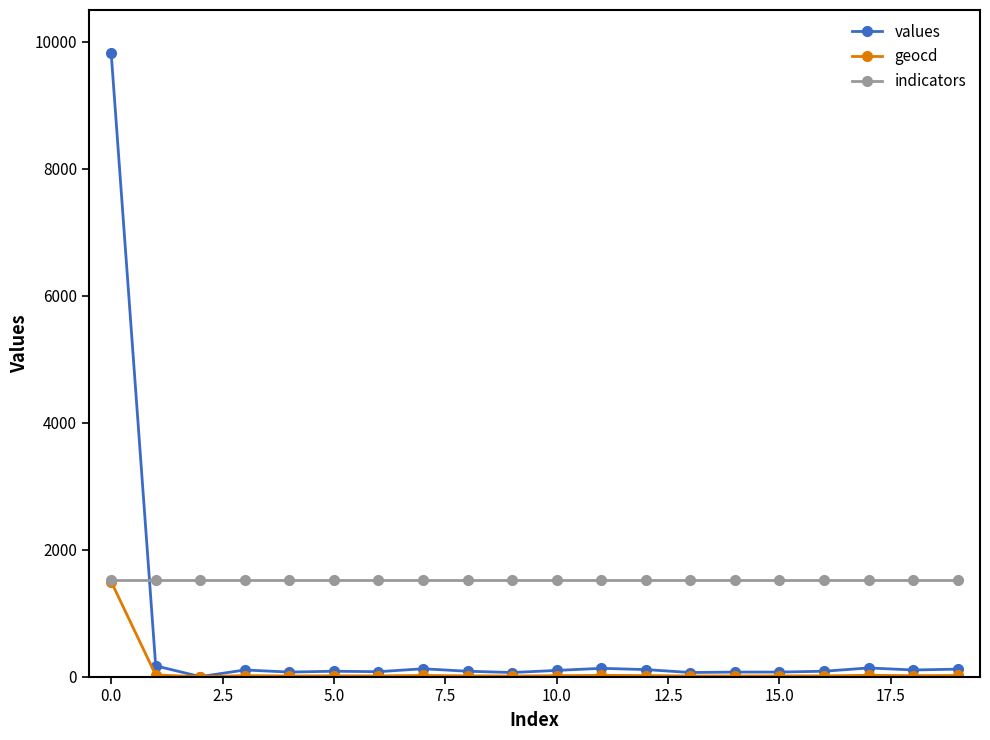

Does the chart have visible grid lines?

No